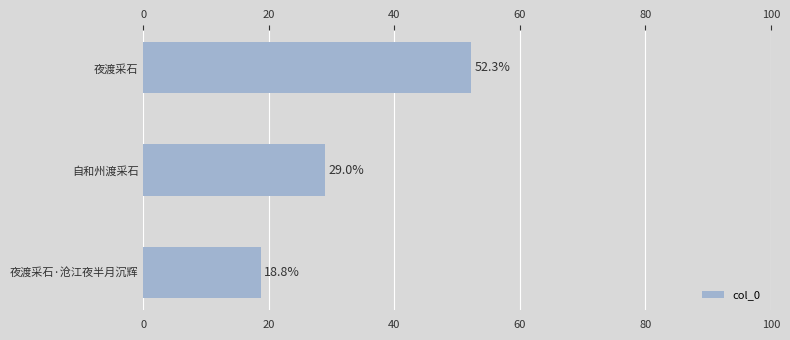

Which category has the lowest value across all series?

夜渡采石·沧江夜半月沉辉